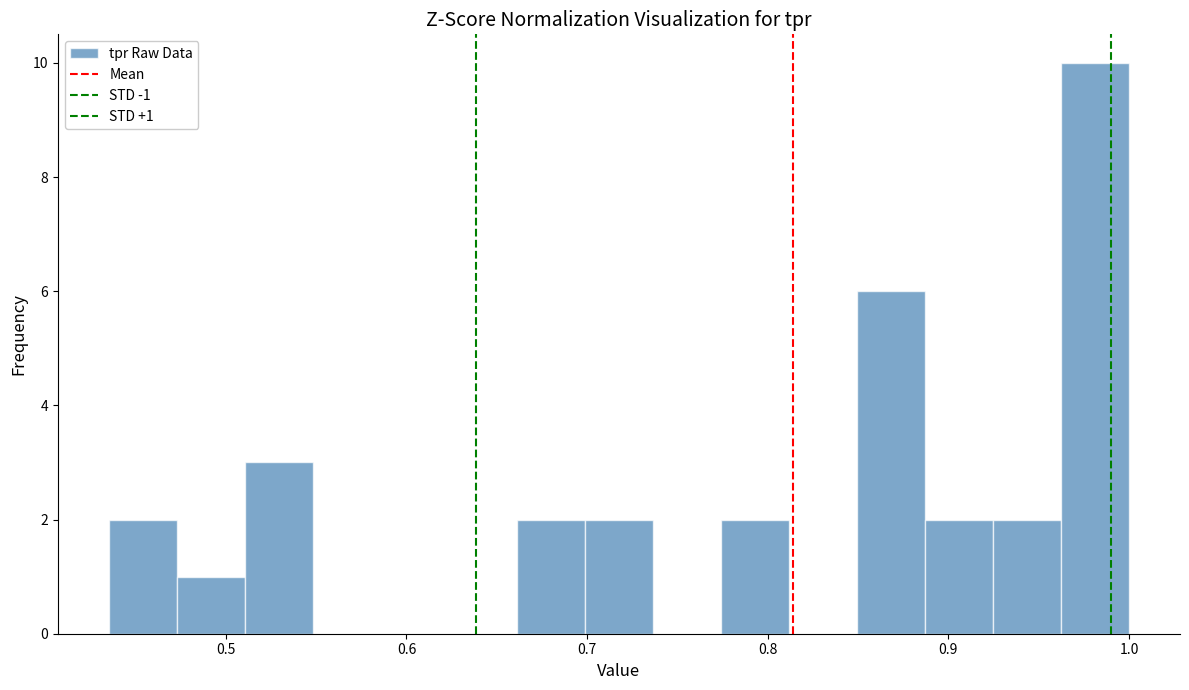

Read against the x-axis, roughly where is the centre of the tallest bar?

0.98